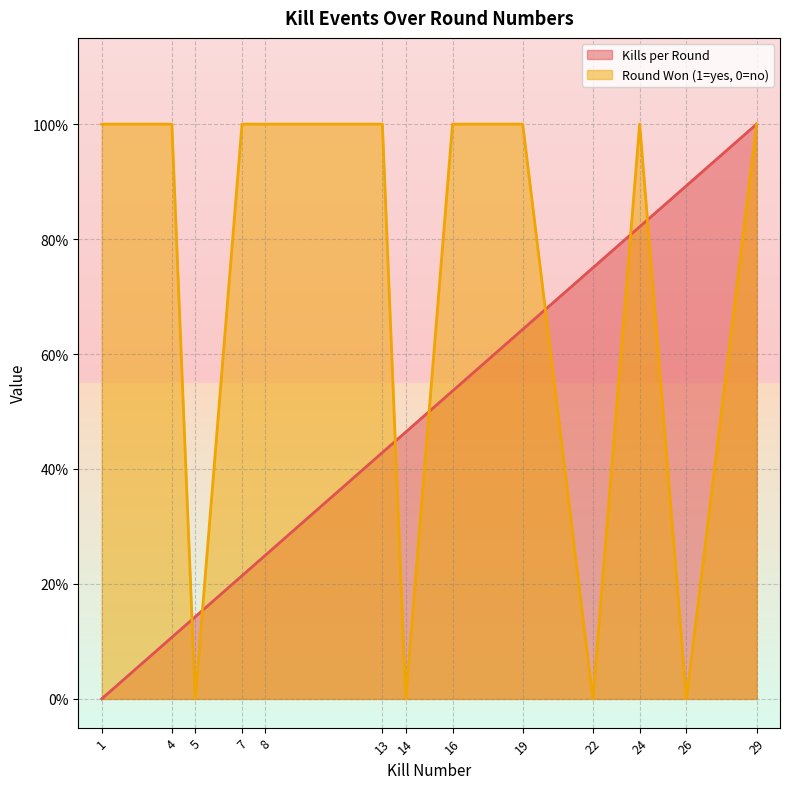

Reading left to right, list all the values displayed in this chart.

Kills per Round: 1=0.0	4=0.1	5=0.1	7=0.2	8=0.2	13=0.4	14=0.5	16=0.5	19=0.6	22=0.8	24=0.8	26=0.9	29=1.0
Round Won (1=yes, 0=no): 1=1.0	4=1.0	5=0.0	7=1.0	8=1.0	13=1.0	14=0.0	16=1.0	19=1.0	22=0.0	24=1.0	26=0.0	29=1.0